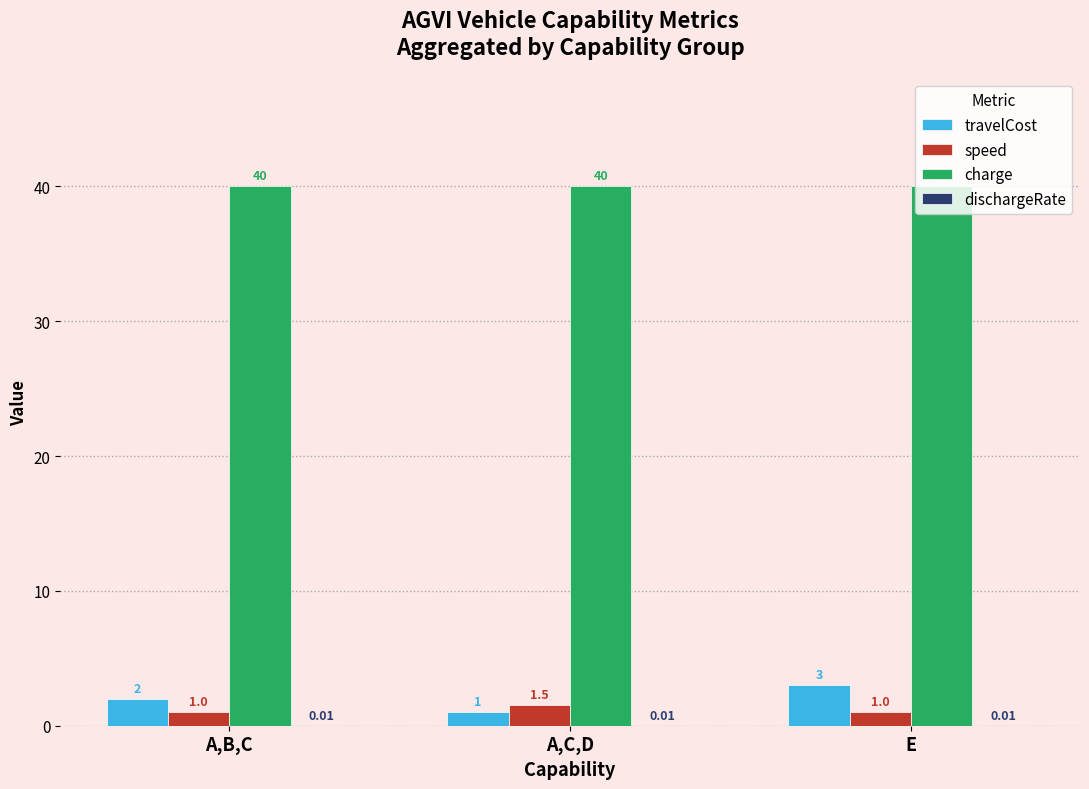

What is the sum of all travelCost values?

6.0